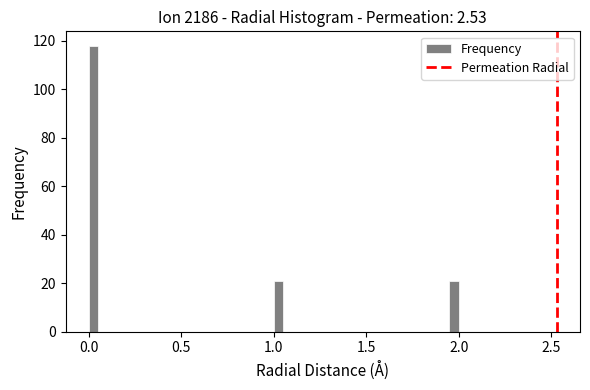

Read against the x-axis, roughly where is the centre of the tallest bar?

0.05